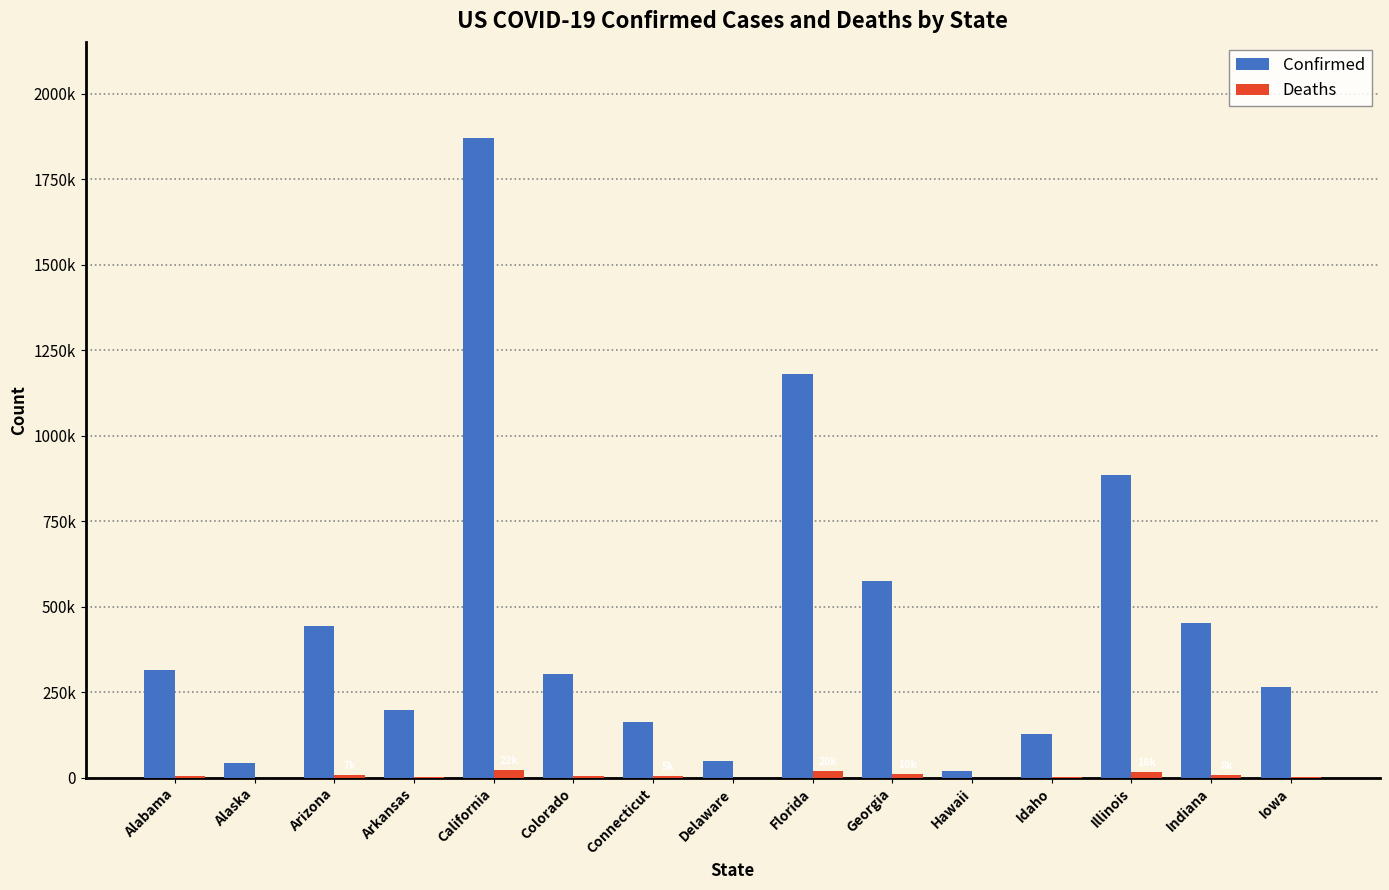

Where does the Confirmed series first go above 304107?

Alabama